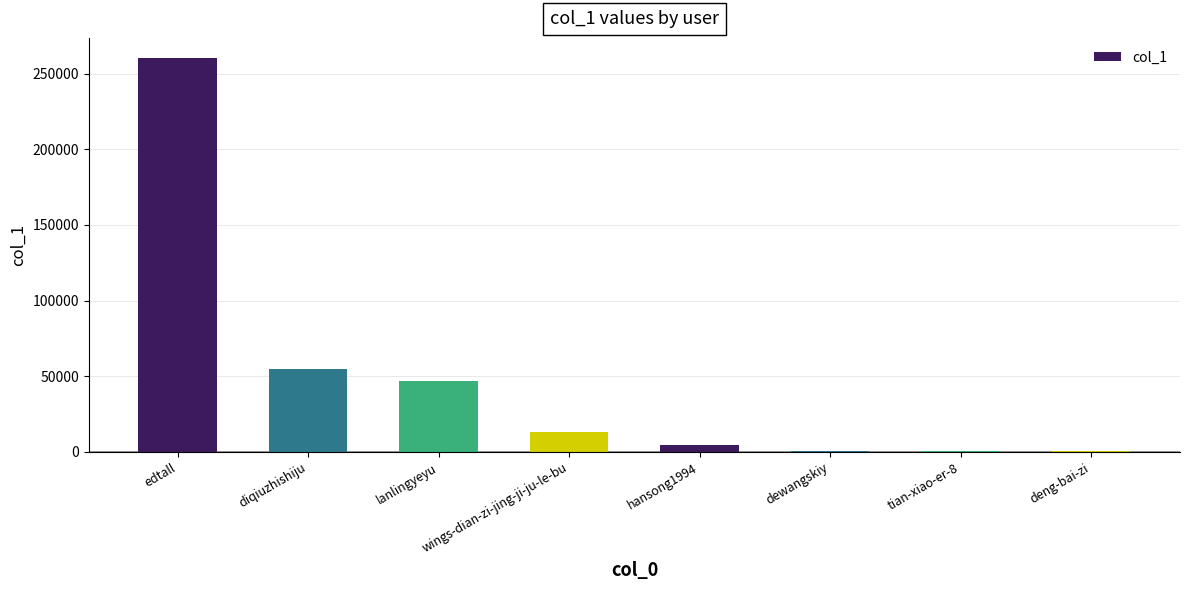

Which label corresponds to the largest value in the chart?

edtall